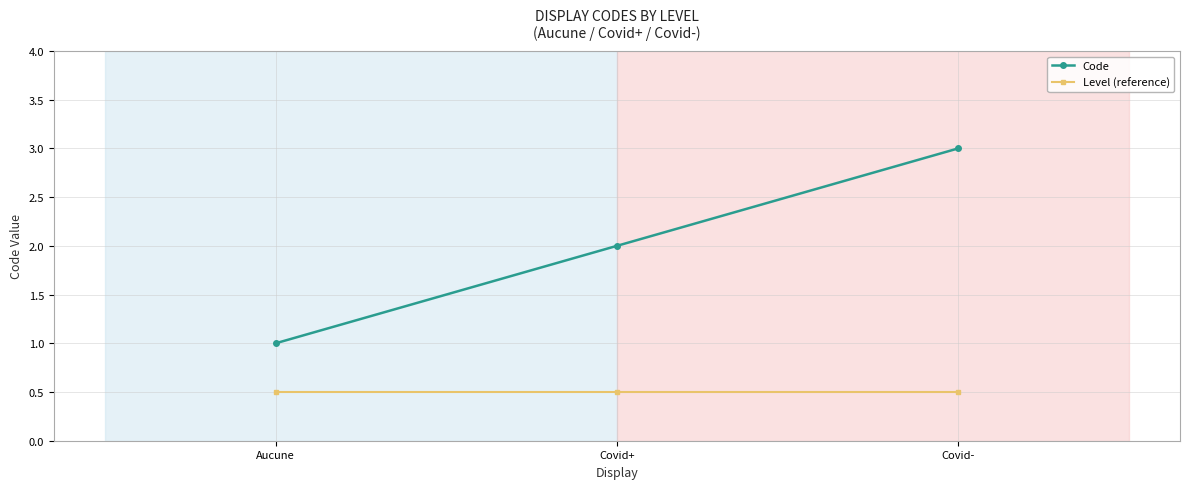

What is the label of the 3rd point from the left?

Covid-